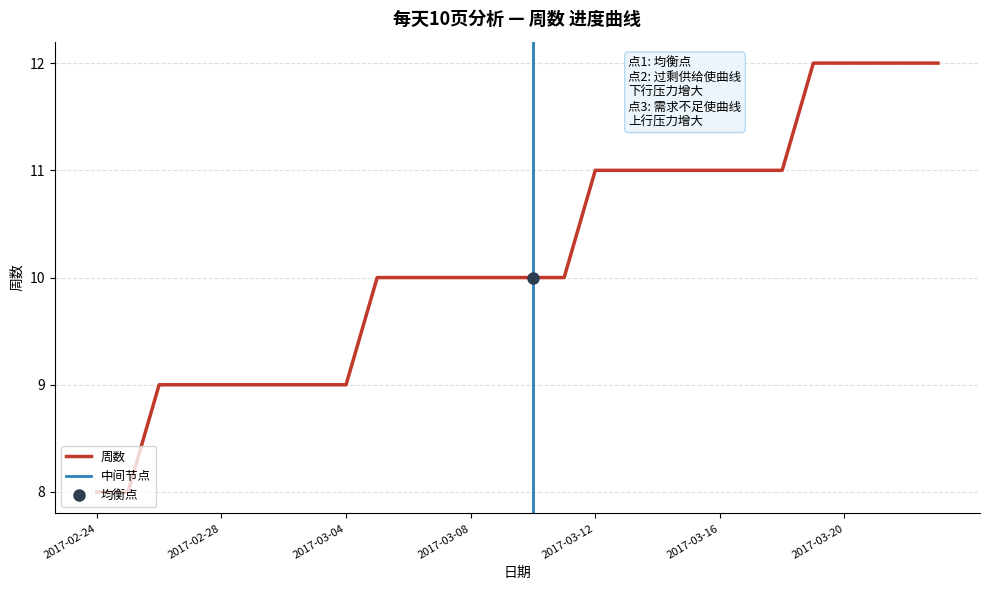

How many values are between 9 and 11?

21